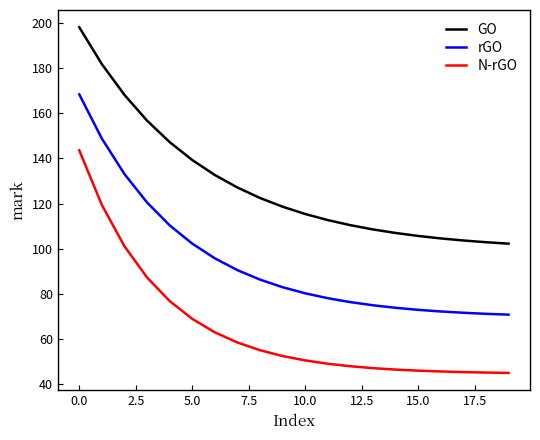

Which series has the widest spread of values?

N-rGO